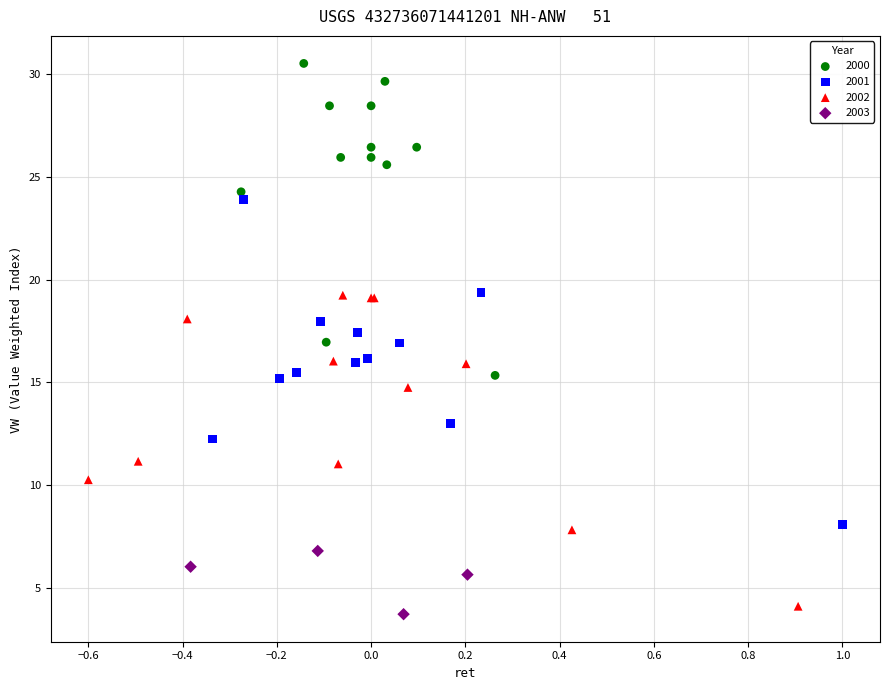

Which series contains the highest Y value?

2000